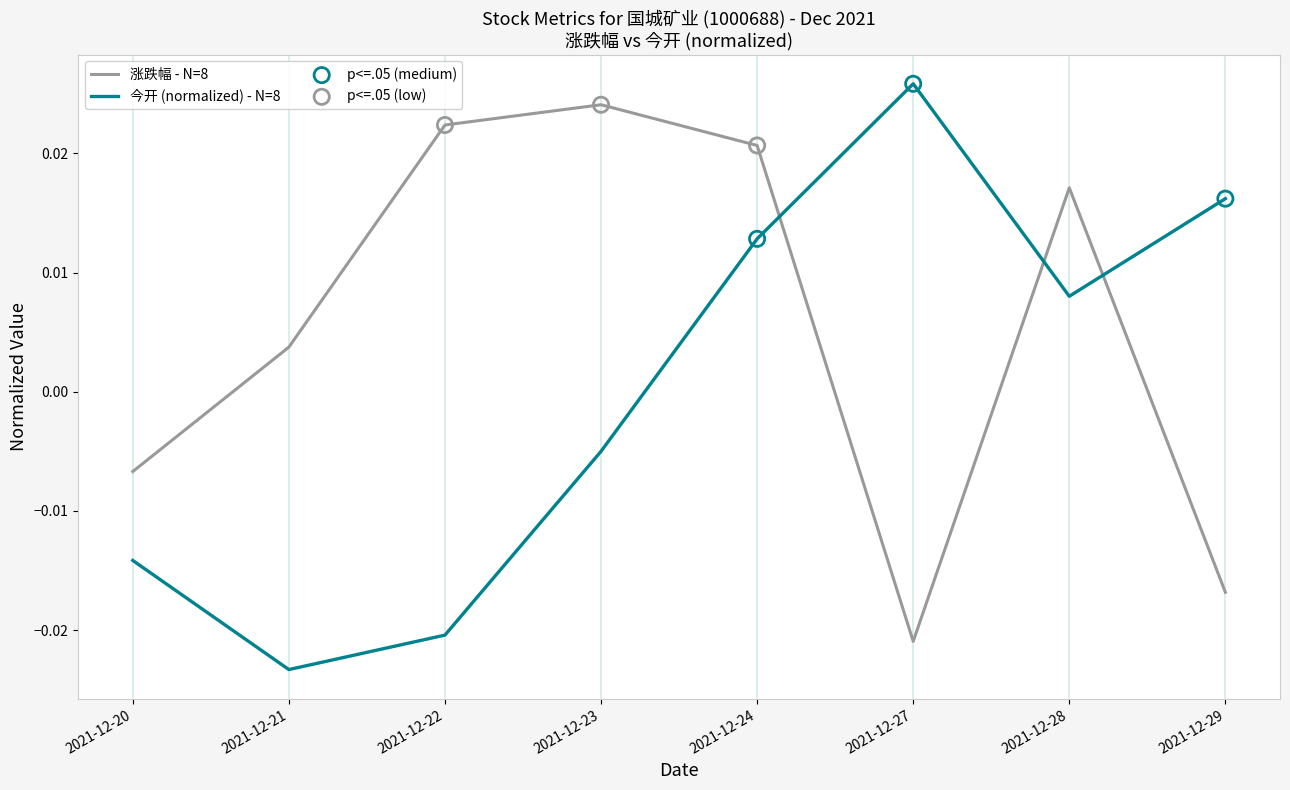

Rank the series by their average value, from lowest to highest.

今开 (normalized) - N=8, 涨跌幅 - N=8